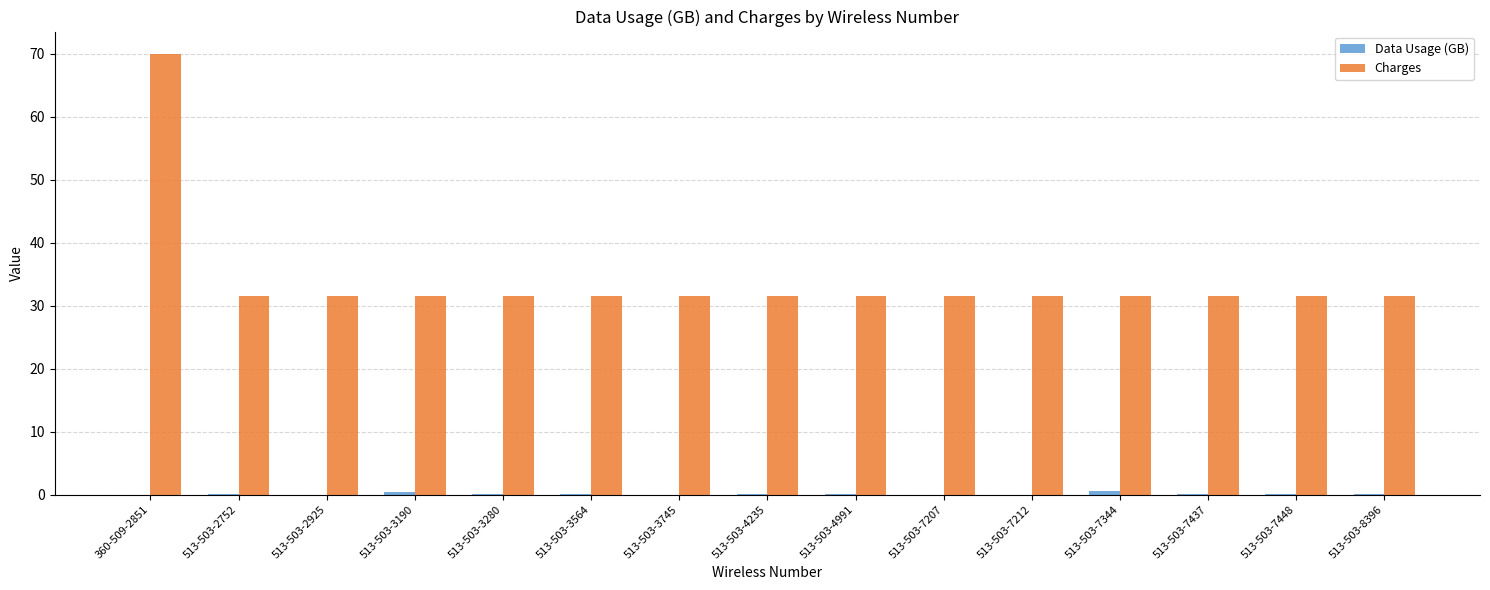

Is it true that Charges equals 31.5 at 513-503-3745?

True